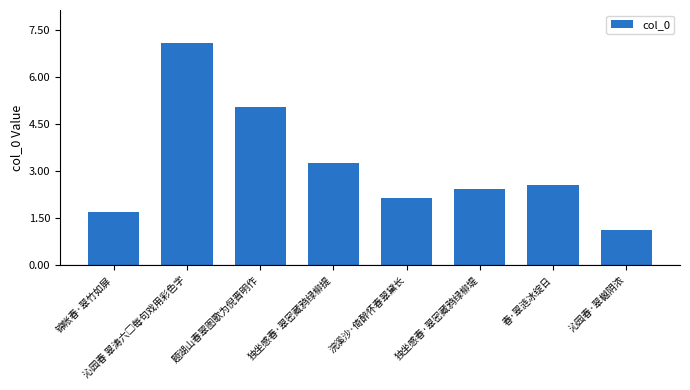

Rank the categories by value from highest to lowest.

沁园春 翠涛六□每句戏用彩色字, 题湖山春翠图歌为倪晋明作, 独坐感春·翠密藏鸦绿柳提, 春·翠涟冰绽日, 独坐感春·翠密藏鸦绿柳堤, 浣溪沙·倚醉怀春翠黛长, 锦帐春·翠竹如屏, 沁园春·翠樾阴浓